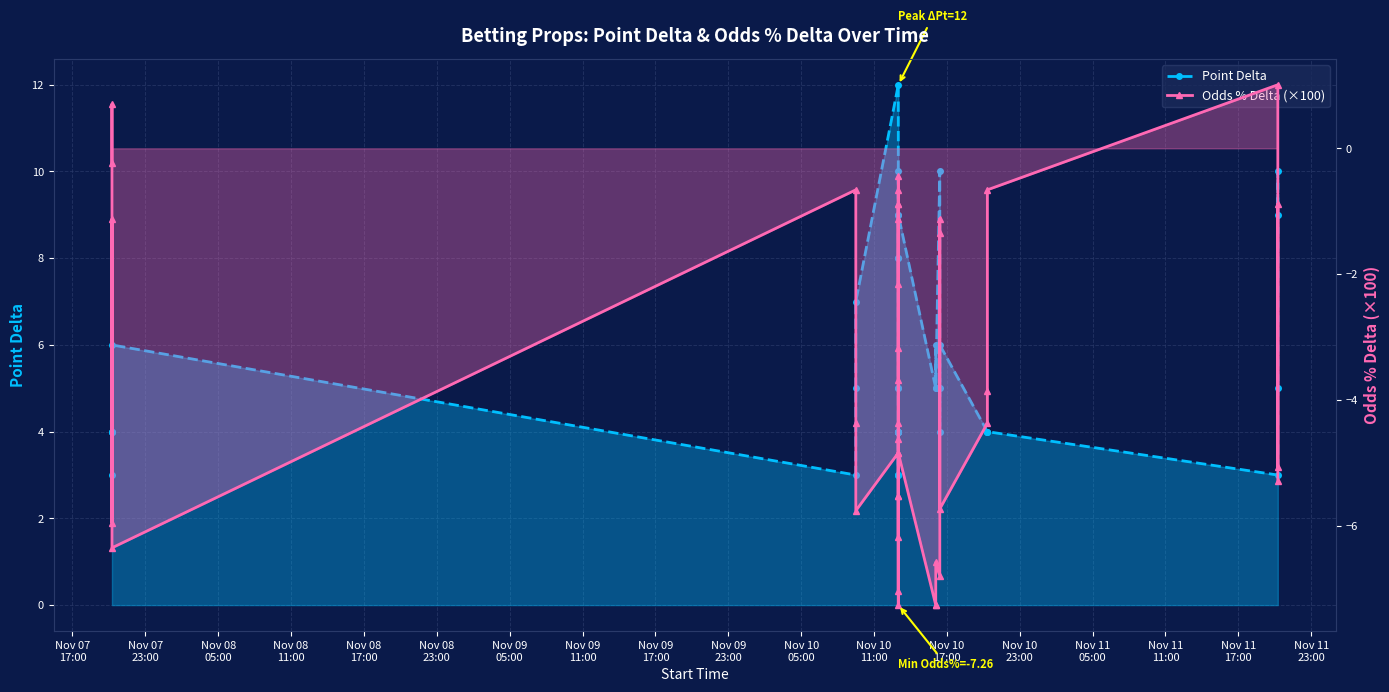

The value of Point Delta at Nov 08
05:00 is 6.5. True or false?

False